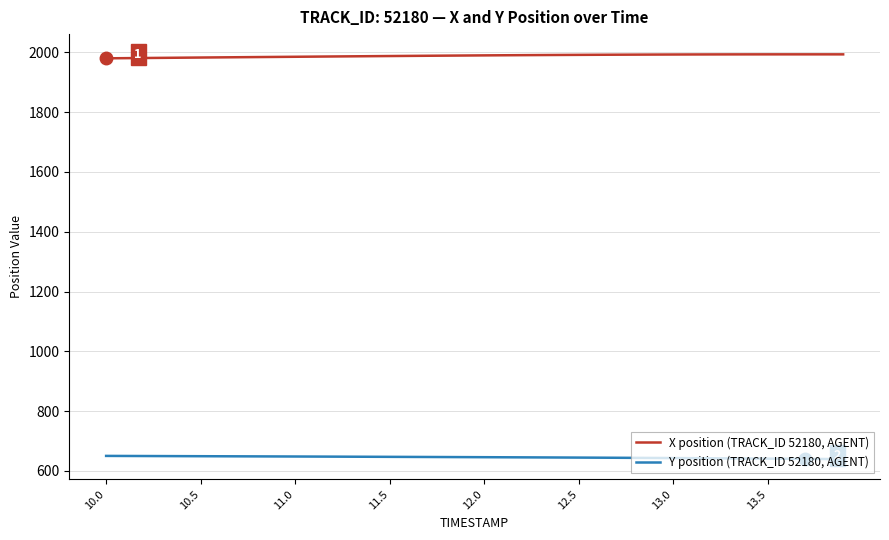

True or false: X position (TRACK_ID 52180, AGENT) and Y position (TRACK_ID 52180, AGENT) cross at least once.

False